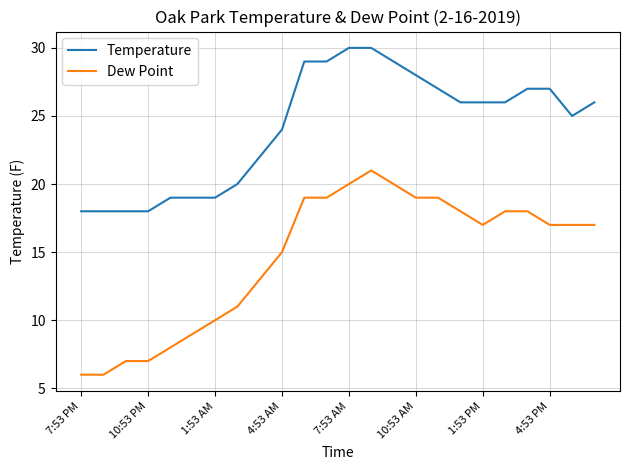

Which series has the largest total across all categories?

Temperature